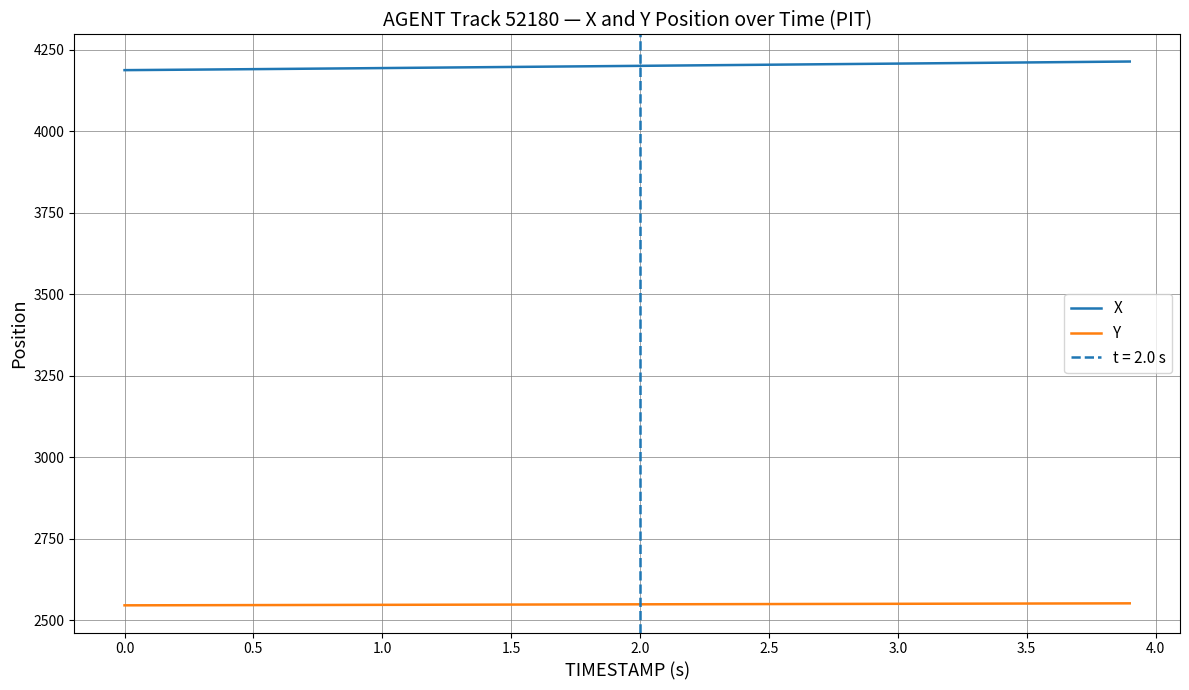

True or false: Y and X cross at least once.

False